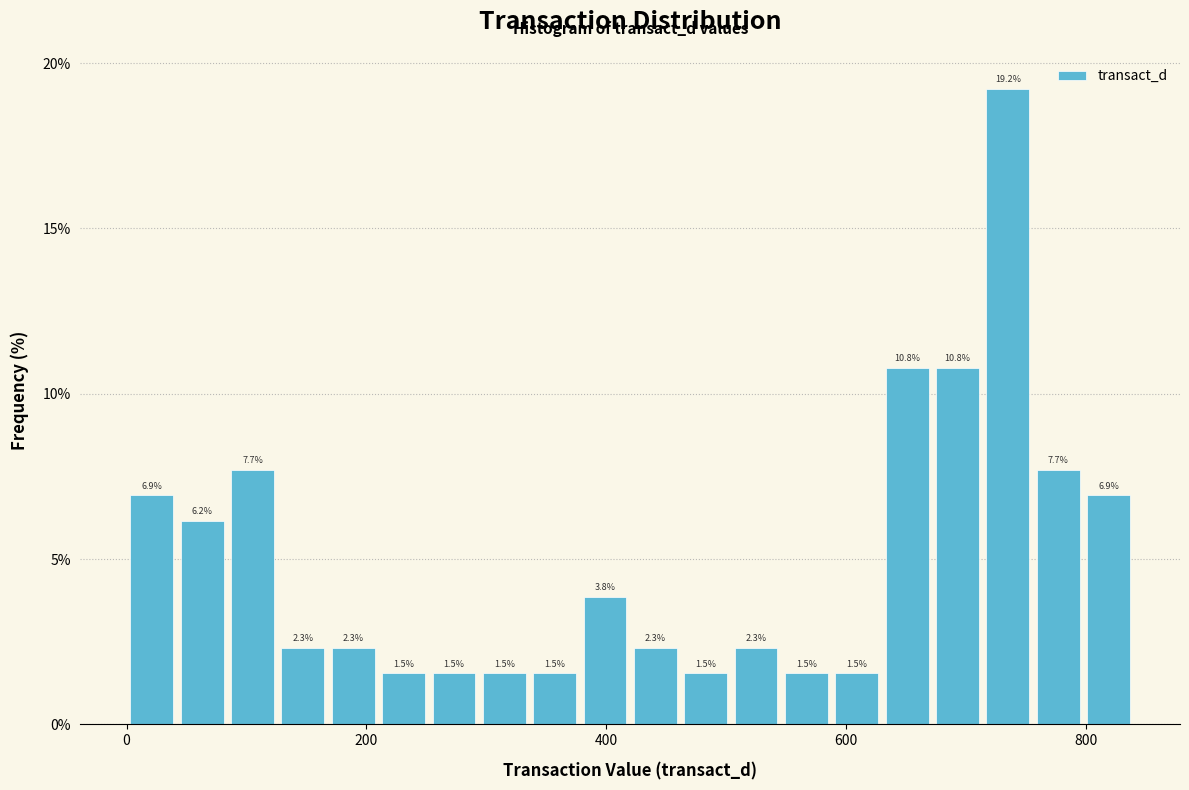

Around what value on the x-axis is the tallest bar? Give the approximate position of its centre, as read against the axis.

740